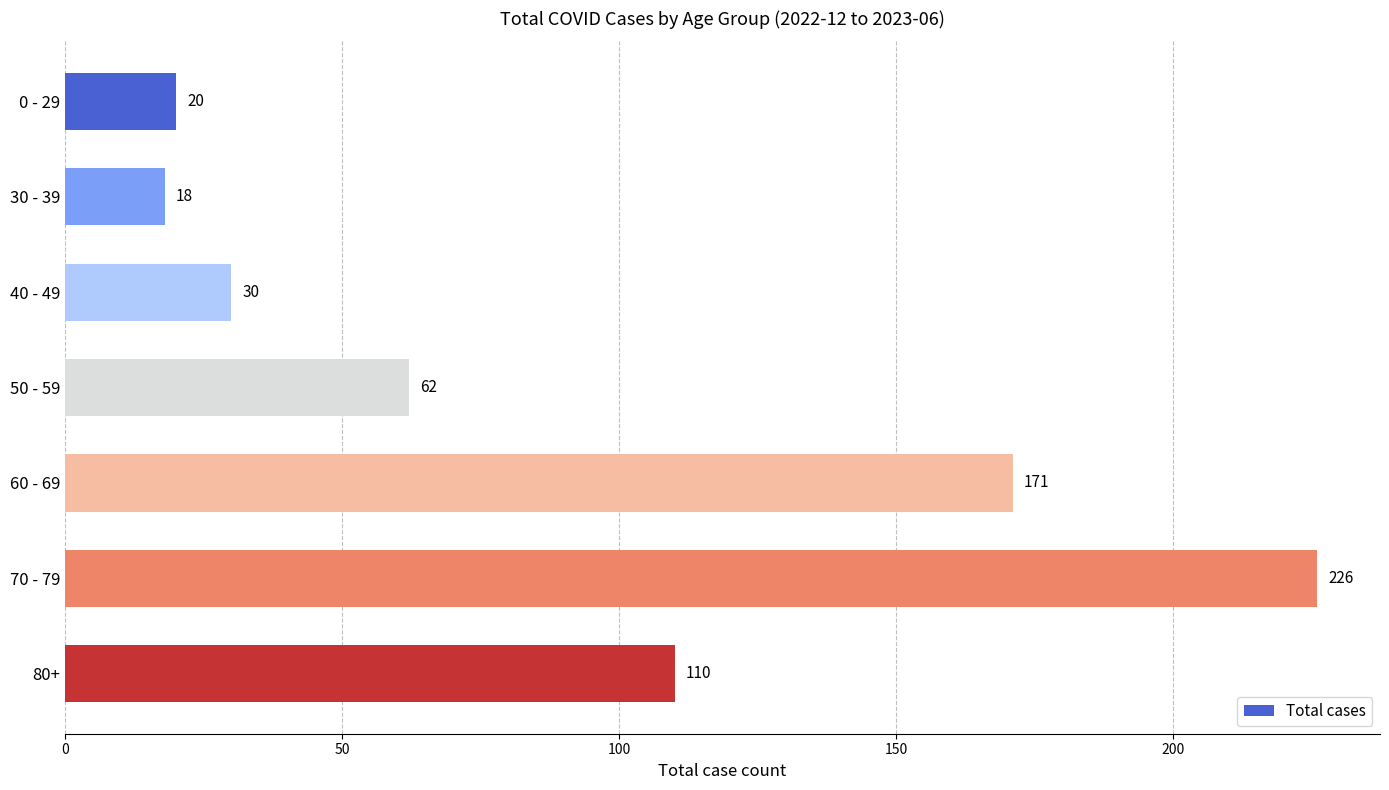

True or false: the data shows 25 at 80+.

False